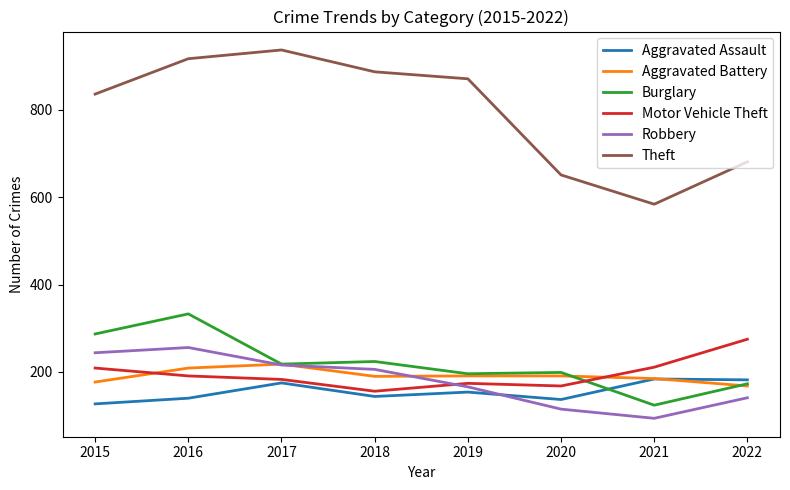

Which series changed the most between 2020 and 2022?

Motor Vehicle Theft